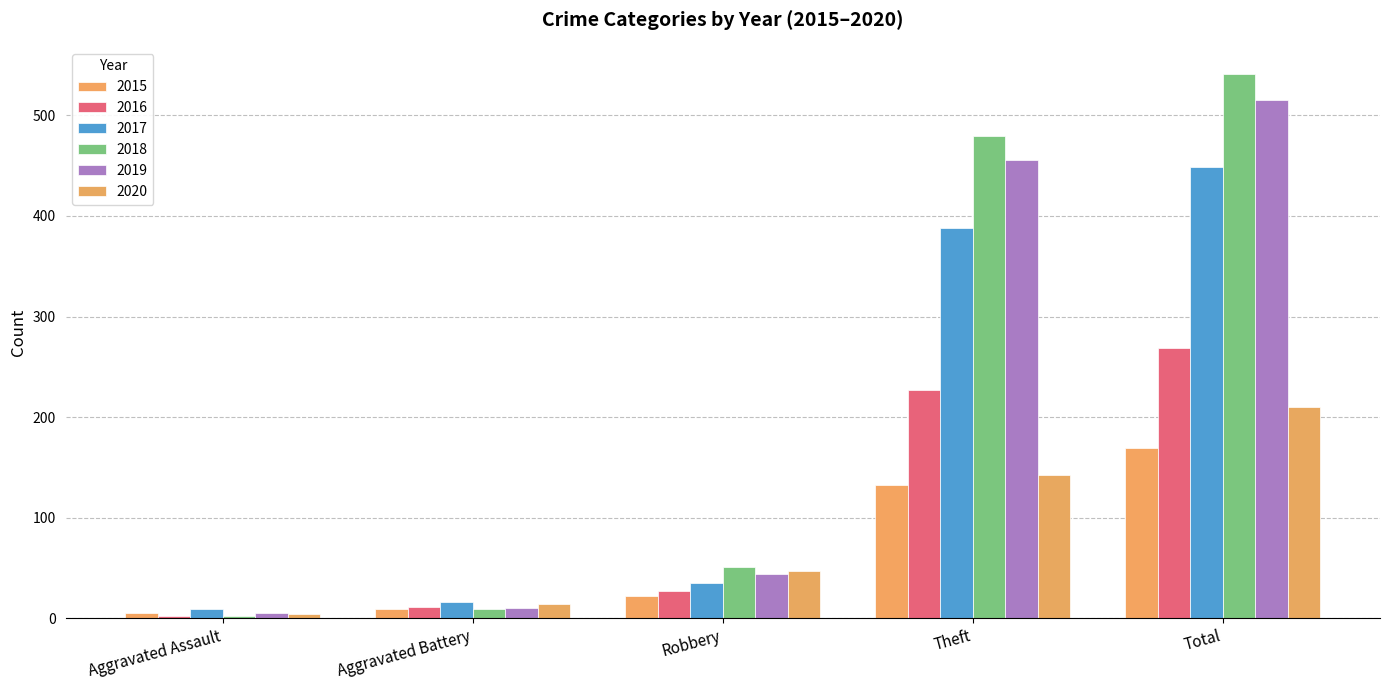

What is the difference between the 2019 values at Robbery and Aggravated Battery?

34